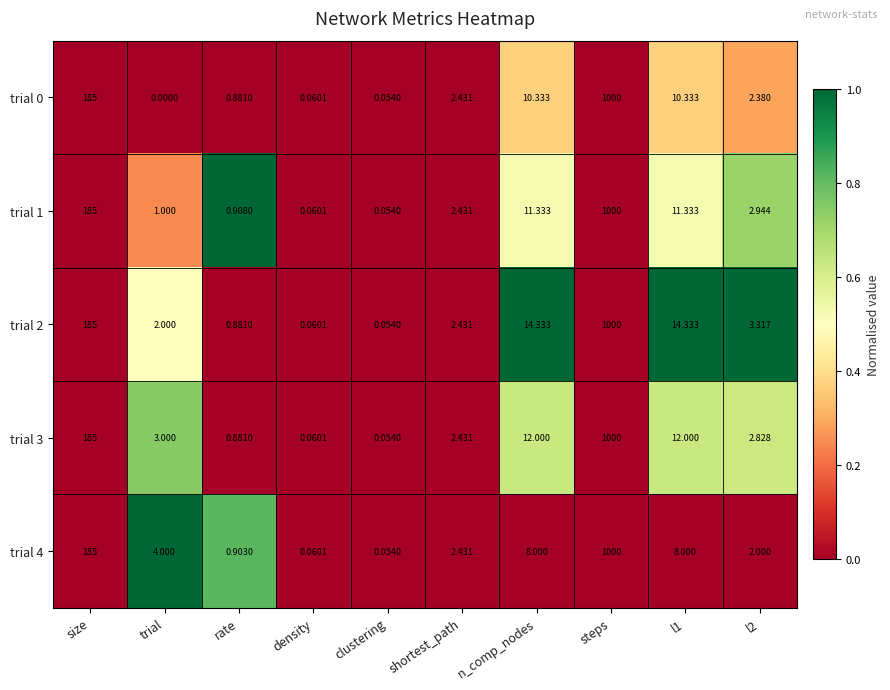

At which label does trial 3 reach its peak?

steps